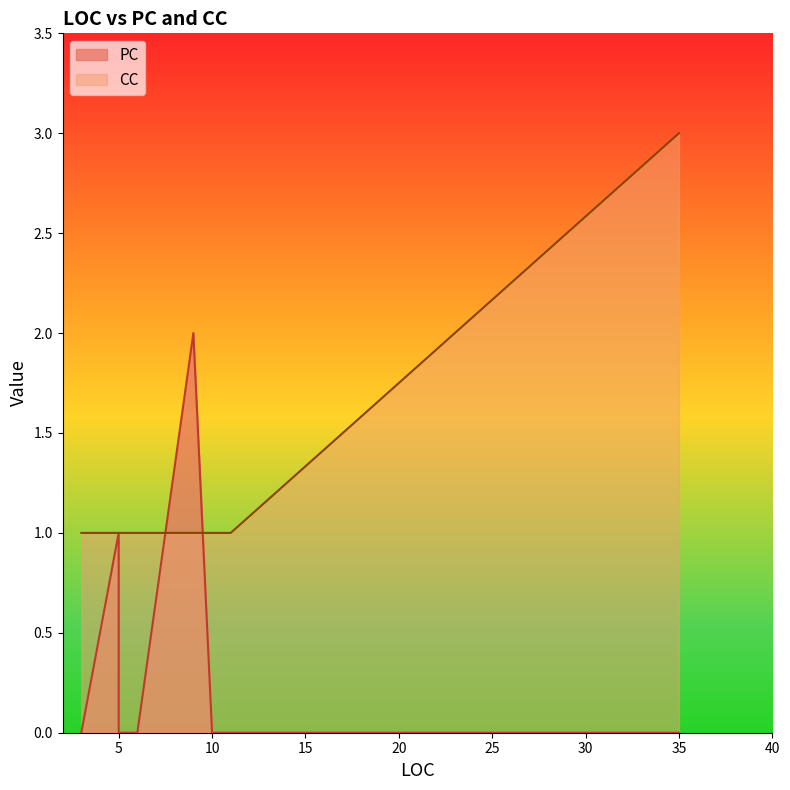

Which series ends up on top after the final intersection of CC and PC?

CC